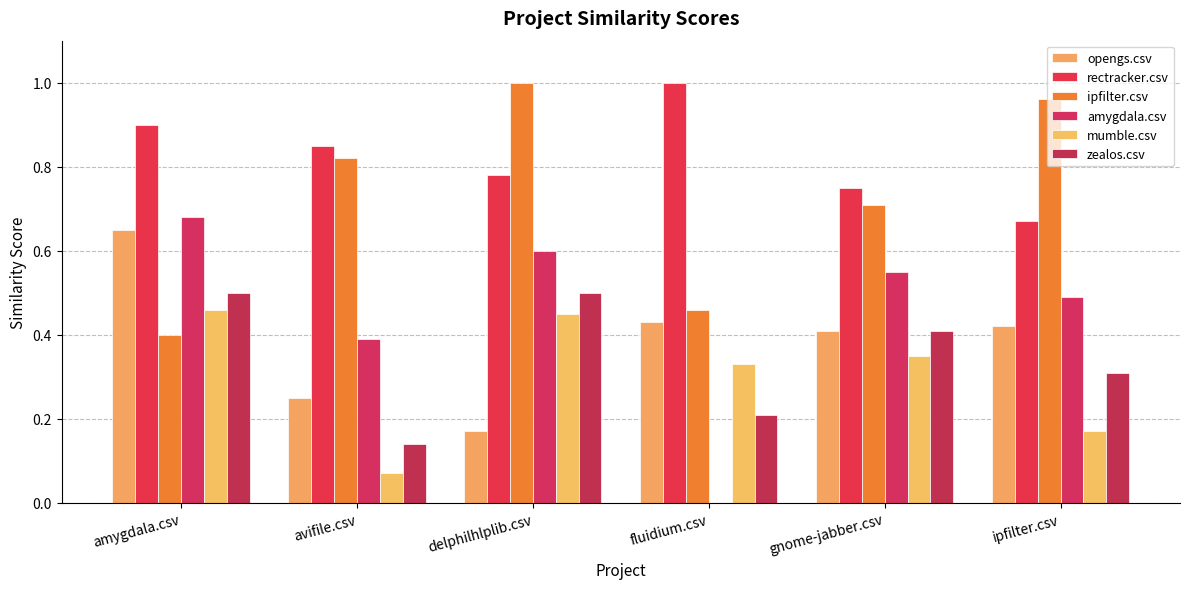

Which has a higher value, fluidium.csv or gnome-jabber.csv?

fluidium.csv